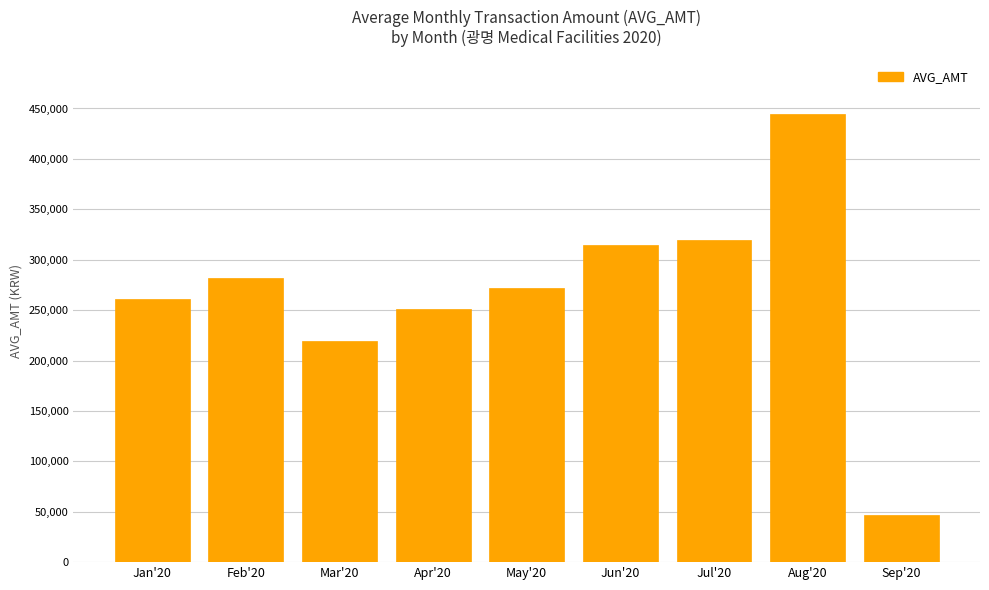

What is the sum of the values at Apr'20 and Jan'20?

512410